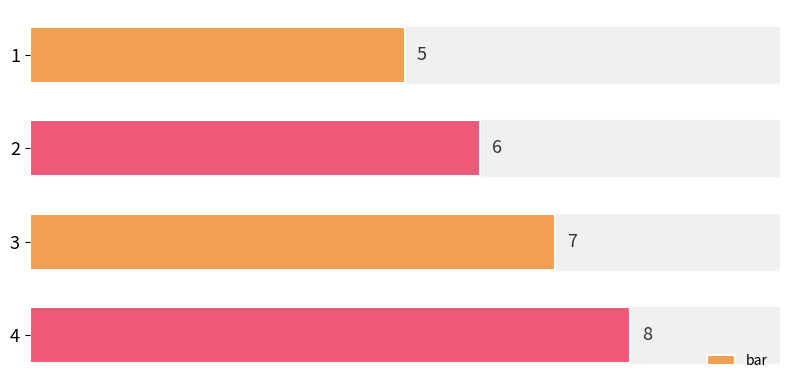

How many distinct data groups are displayed?

1